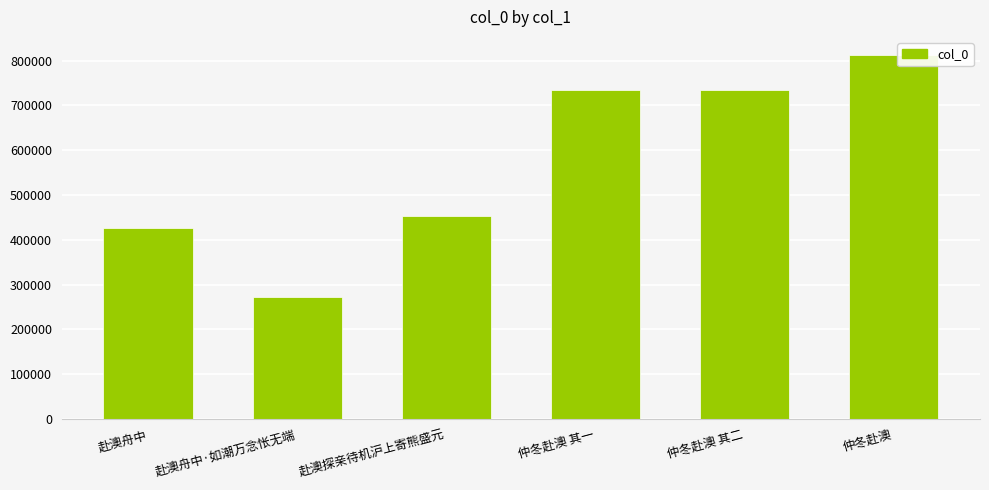

What is the average value?

572253